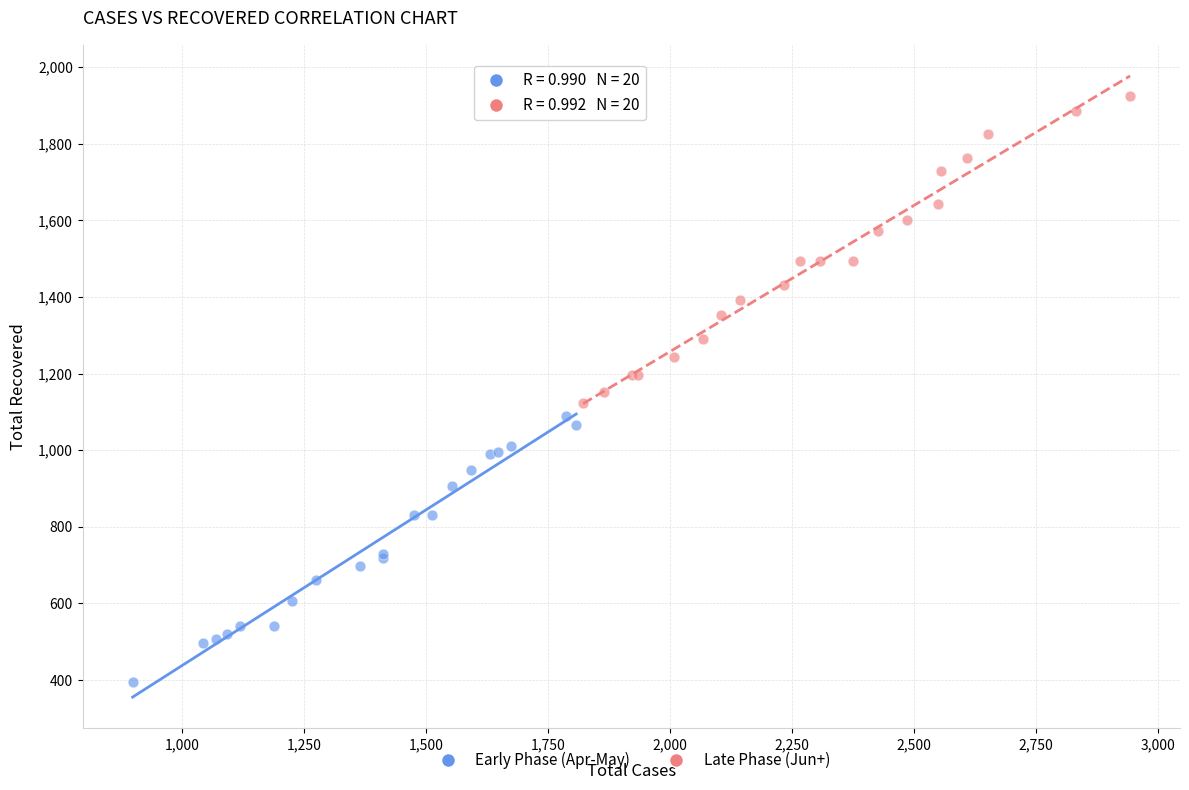

Which series contains the lowest Y value?

Early Phase (Apr-May)